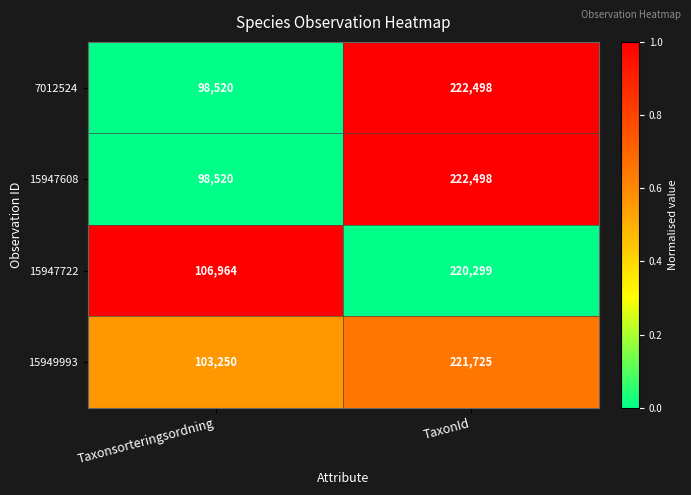

Reading left to right, extract all data points from this chart.

7012524: 98520	222498
15947608: 98520	222498
15947722: 106964	220299
15949993: 103250	221725